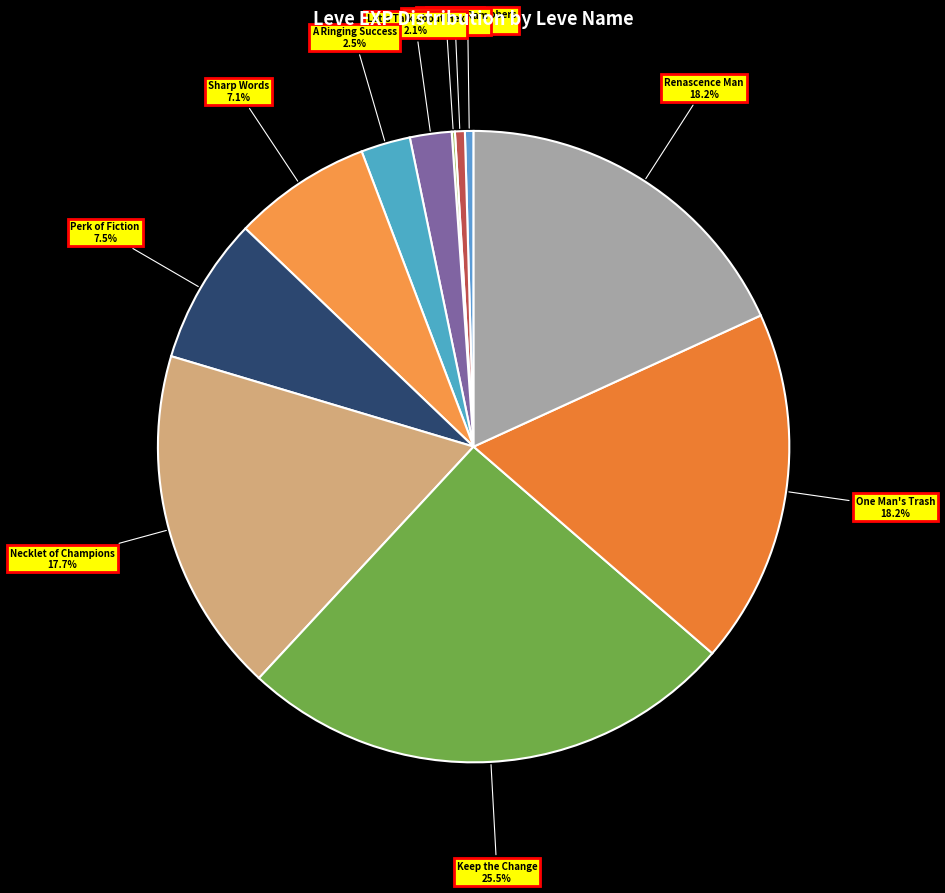

How much of the chart is everything except Hora at Me?

99.5%